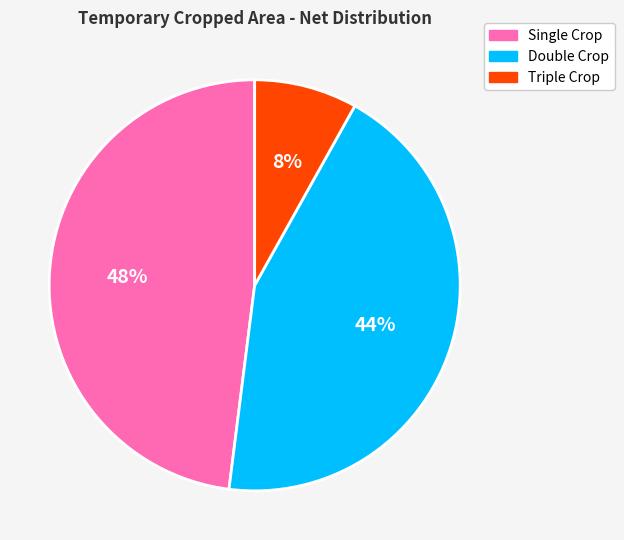

What is the smallest slice in the pie chart?

Triple Crop